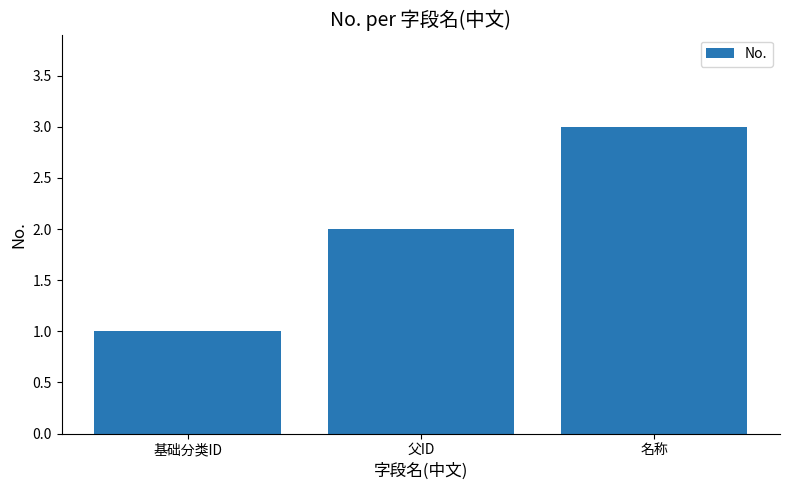

At which category does the chart reach its minimum across all series?

基础分类ID